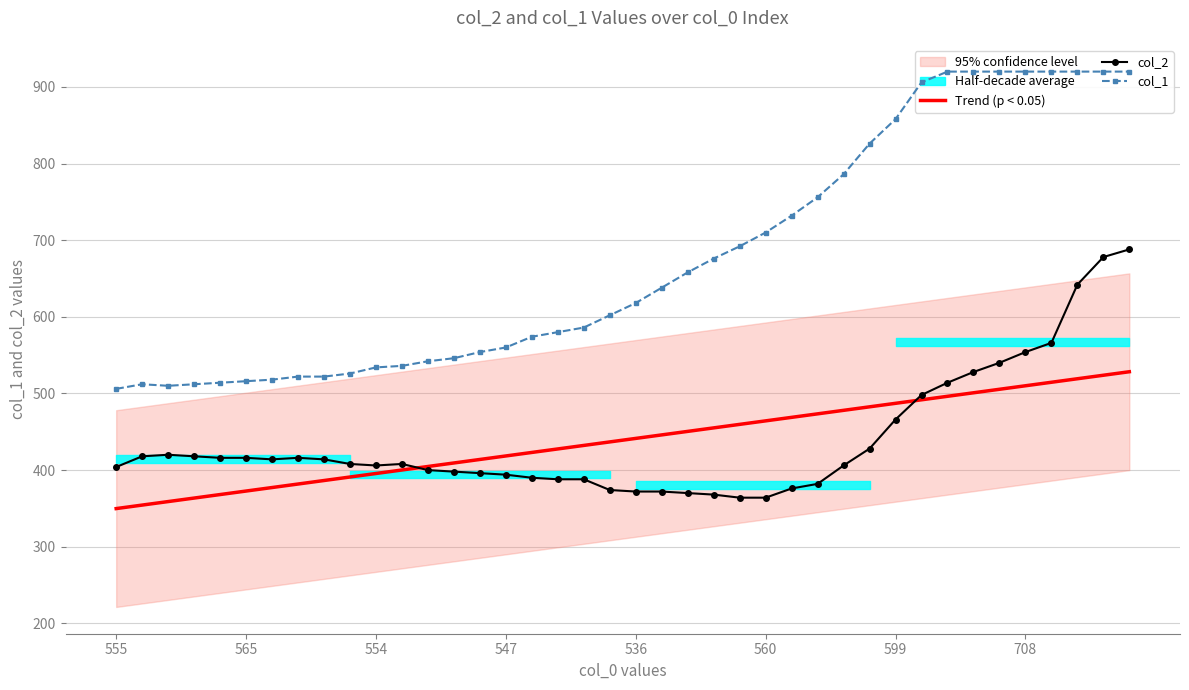

Does the chart have visible grid lines?

Yes